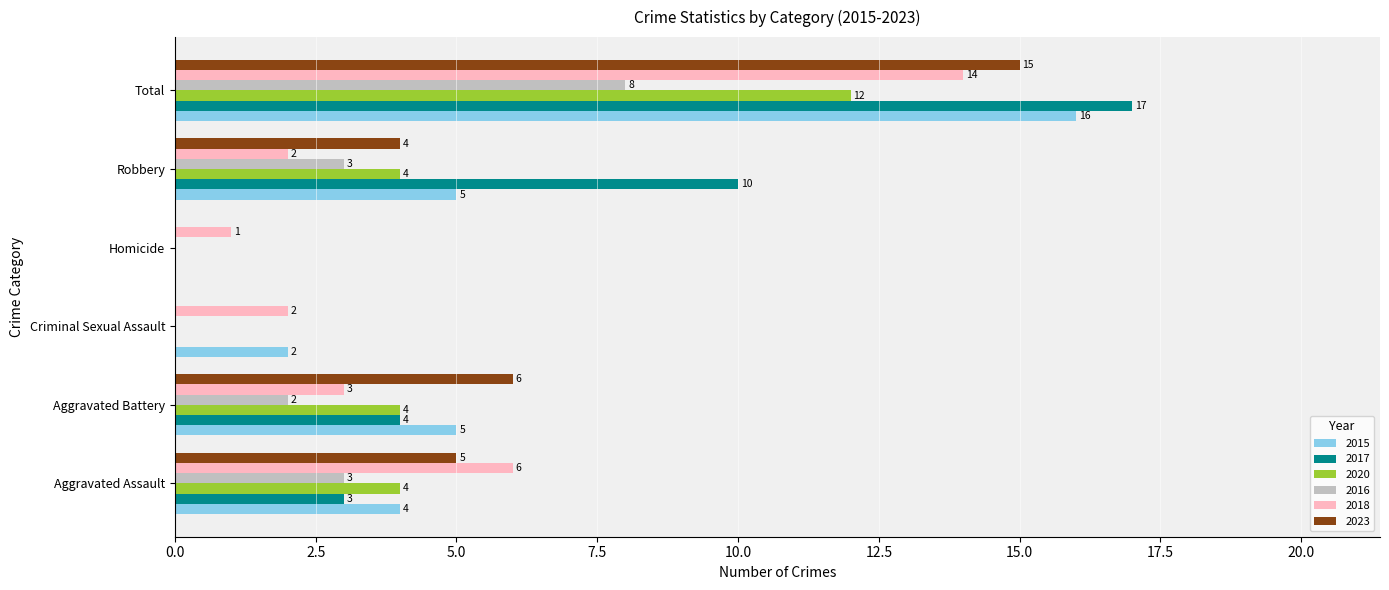

What is the sum of all 2015 values?

32